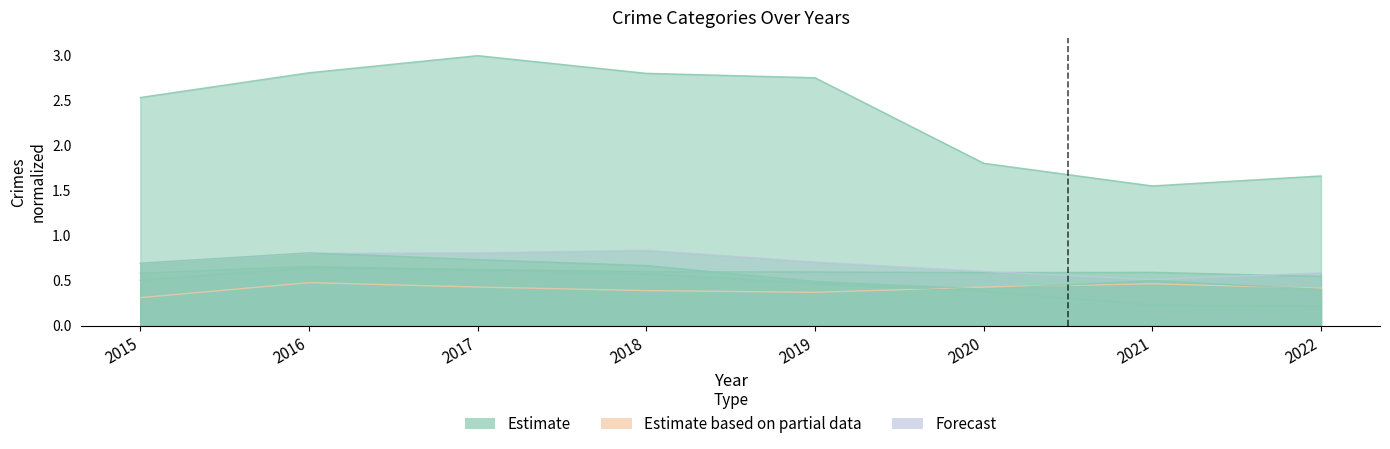

The Aggravated Battery series shows 0.3 at 2015. True or false?

False